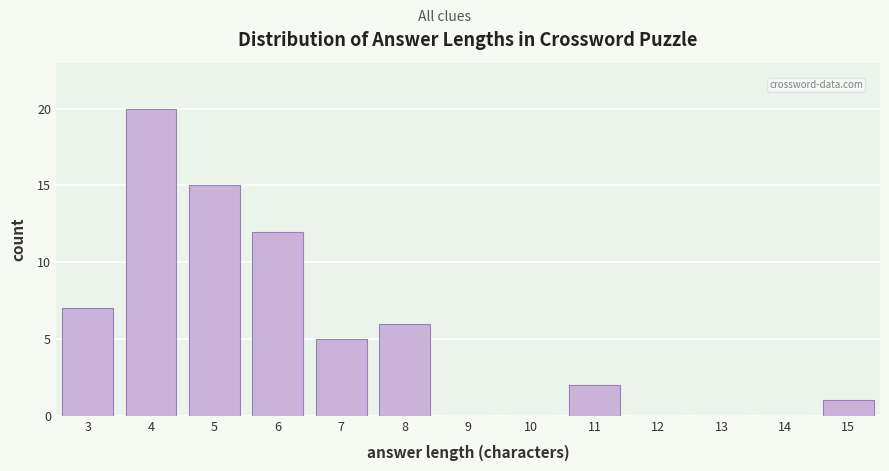

How tall is the bar that spans 3.5 to 4.5 on the x-axis? The values are not printed on the chart, so give them approximately, as read against the axis.

20